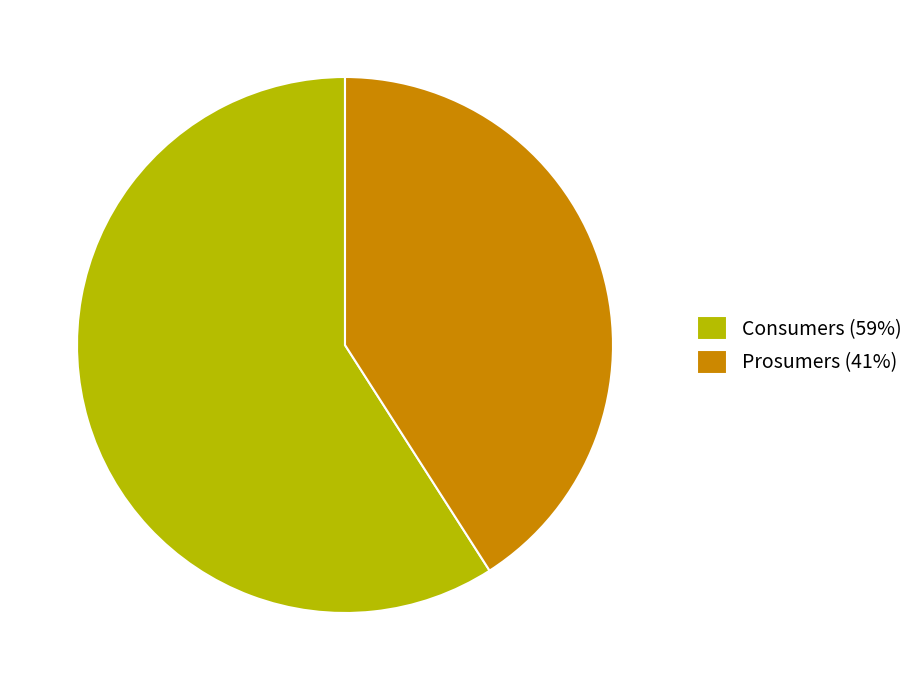

Do Consumers and Prosumers together represent more than half of the pie?

Yes